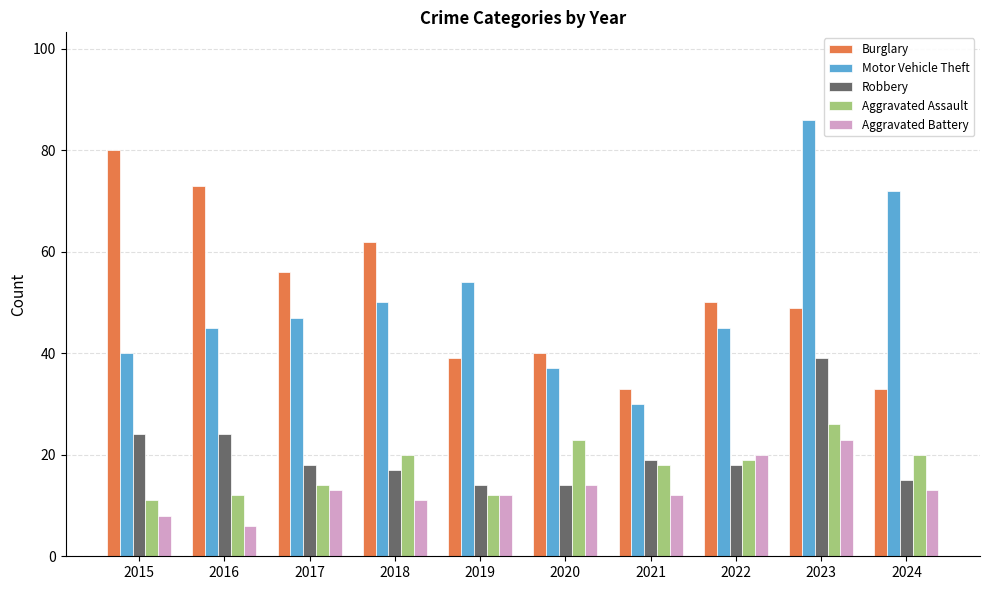

How many data points in Motor Vehicle Theft are less than 47?

5